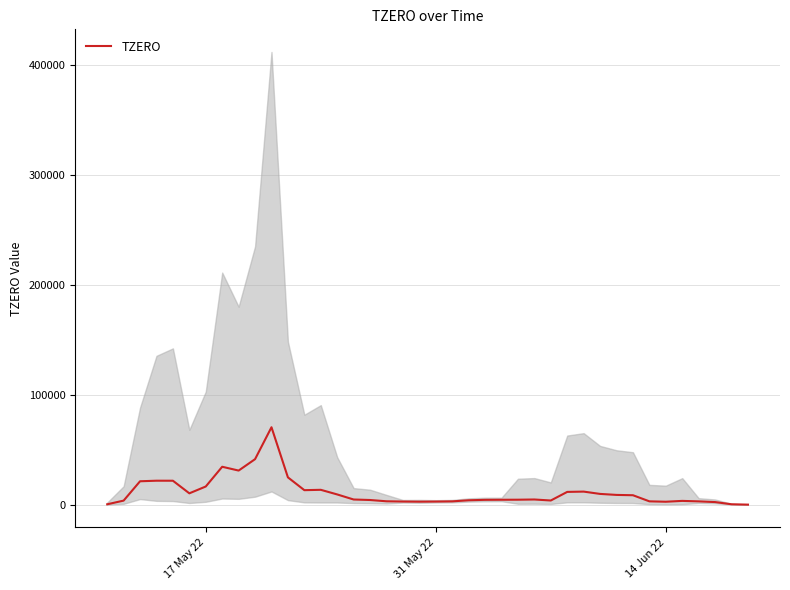

How many points are lower than both their immediate neighbors (excluding endpoints)?

6